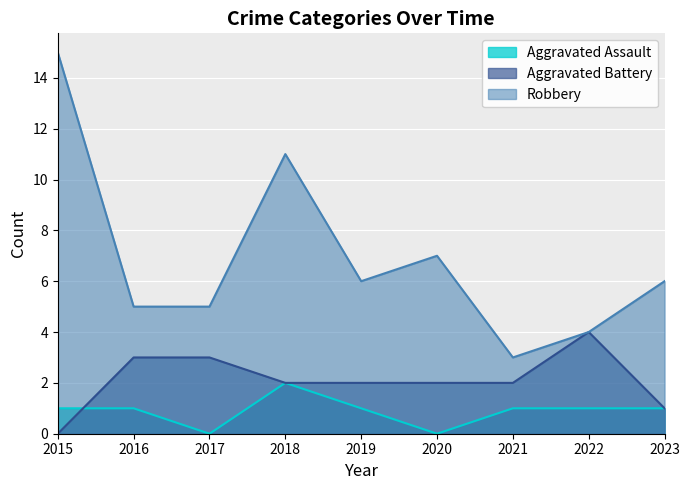

True or false: Robbery and Aggravated Assault intersect in this chart.

False